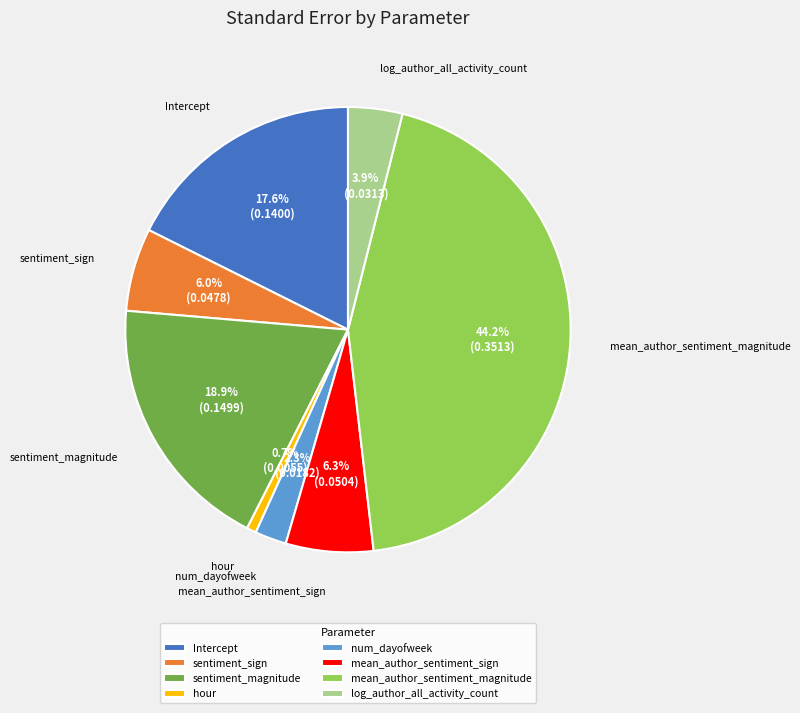

Does mean_author_sentiment_magnitude represent more than half of the total?

No